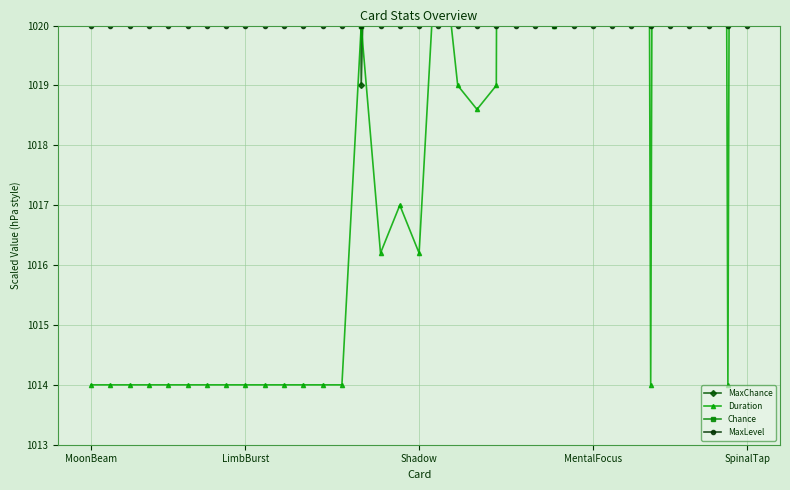

After their last crossing, which series has the higher values: Duration or MaxChance?

Duration